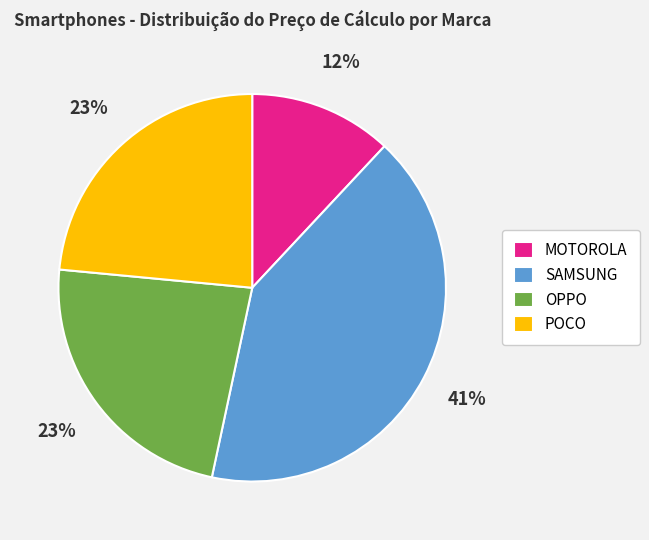

Count the number of slices in the pie.

4